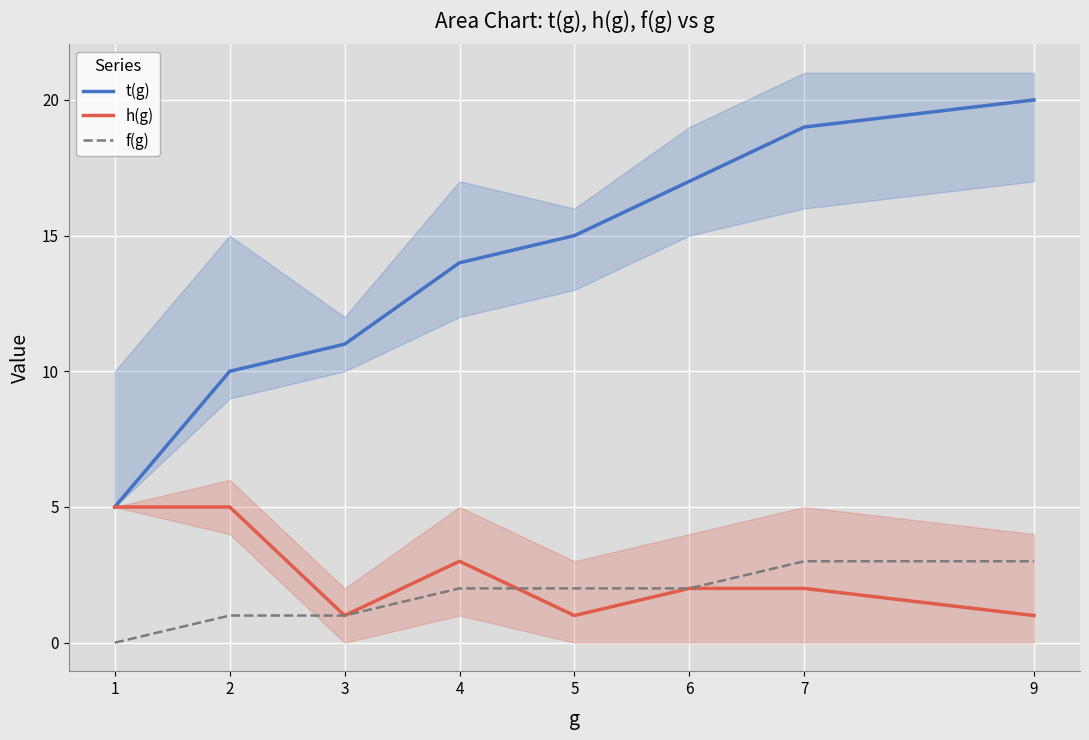

List the series in order of their peak value, lowest first.

f(g), h(g), t(g)